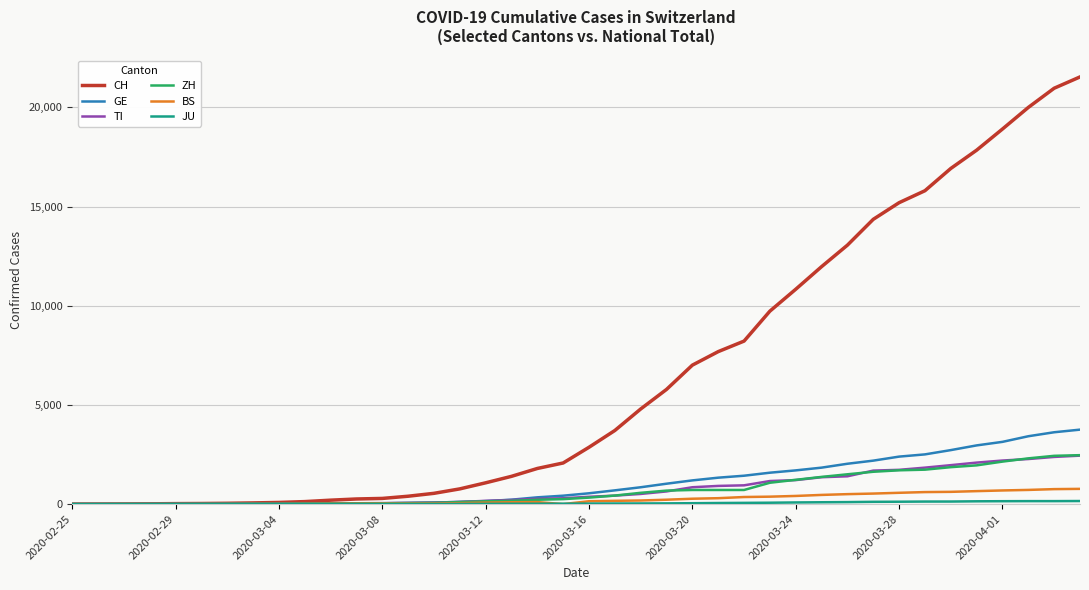

What is the sum of all GE values?

42471